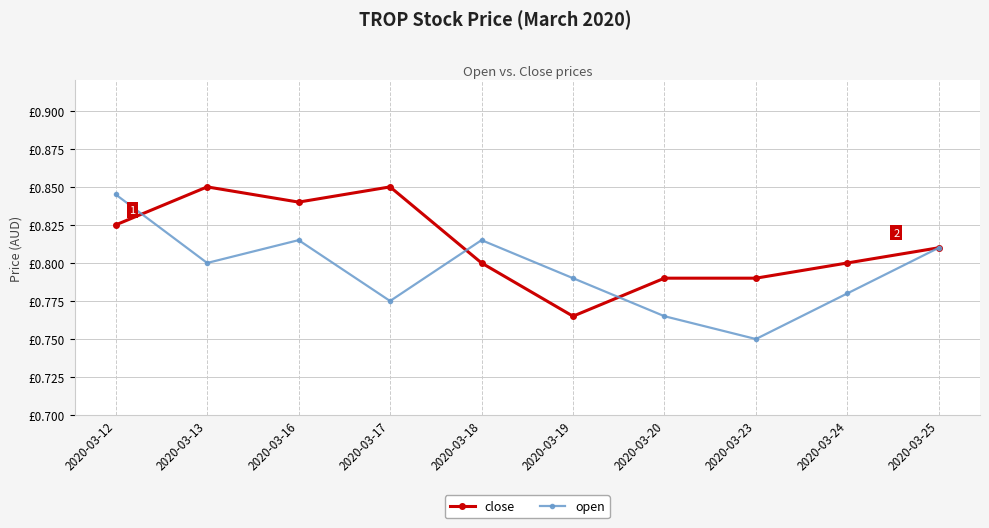

What are all the series names shown in the legend?

close, open